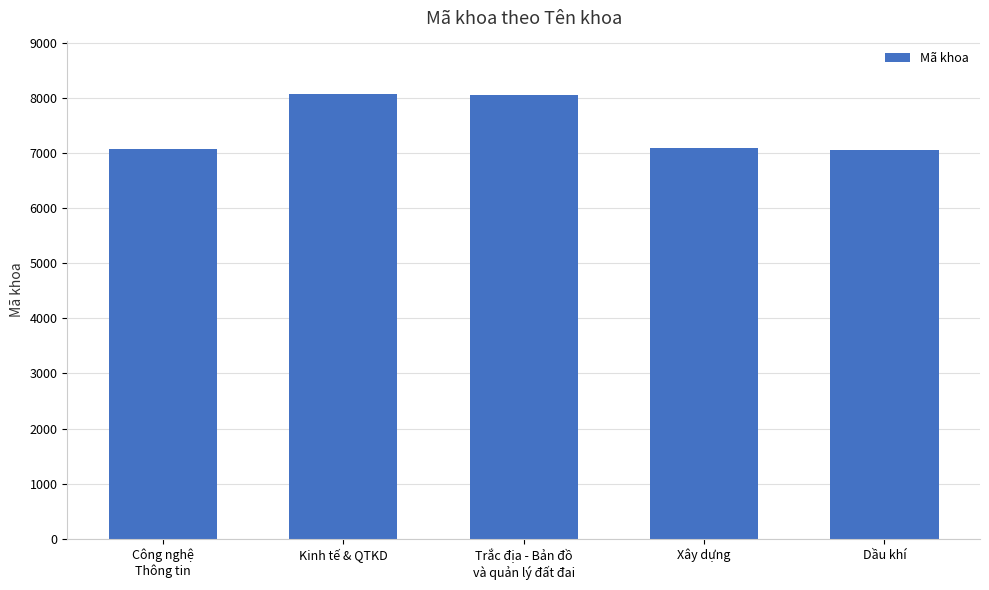

Which has a higher value, Công nghệ
Thông tin or Trắc địa - Bản đồ
và quản lý đất đai?

Trắc địa - Bản đồ
và quản lý đất đai